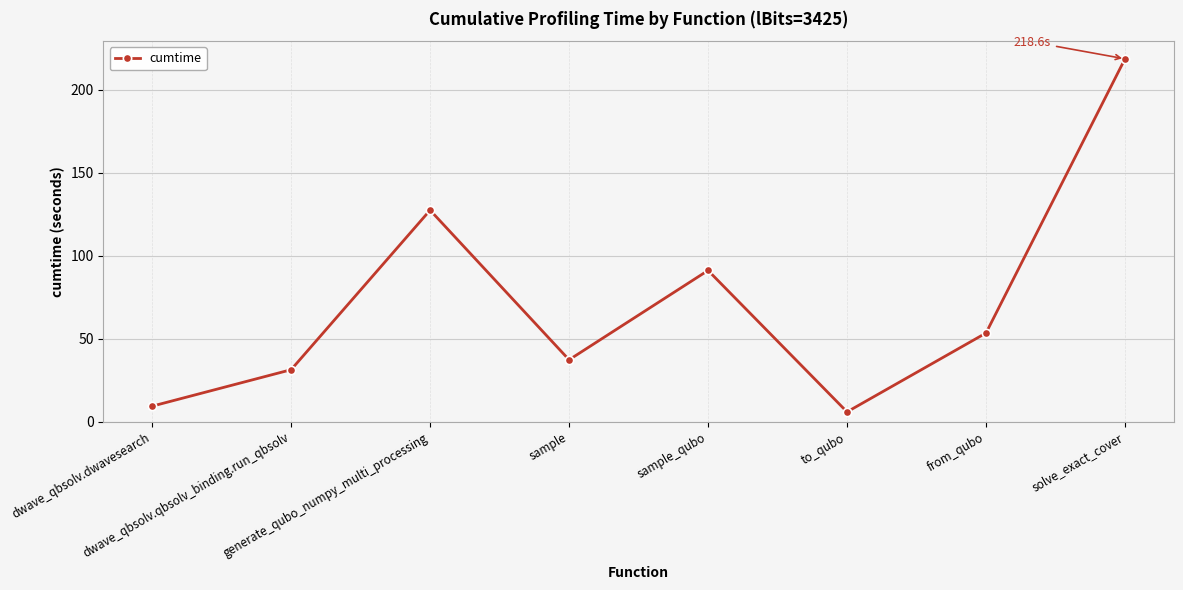

List the labels in order of value, smallest first.

to_qubo, dwave_qbsolv.dwavesearch, dwave_qbsolv.qbsolv_binding.run_qbsolv, sample, from_qubo, sample_qubo, generate_qubo_numpy_multi_processing, solve_exact_cover